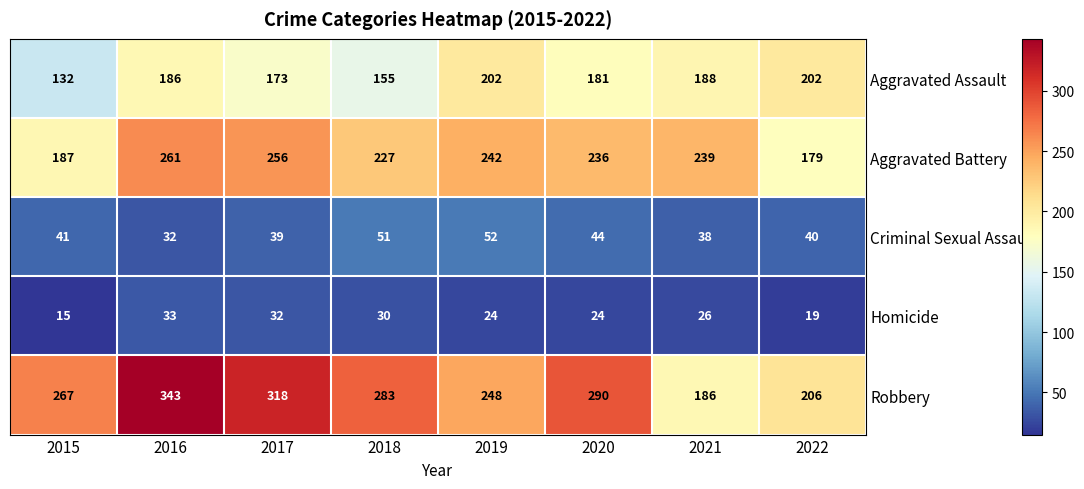

Which label corresponds to the smallest value in the chart?

2015